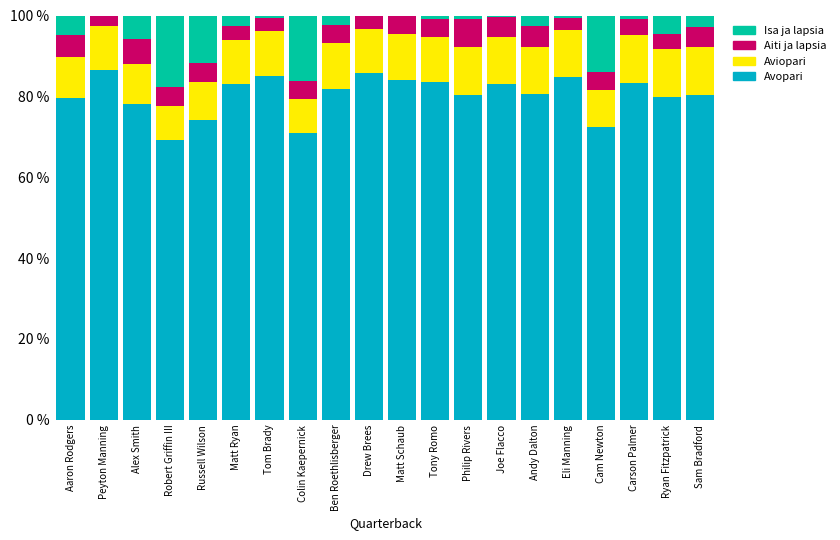

Is it true that Avopari equals 146.6 at Ben Roethlisberger?

False